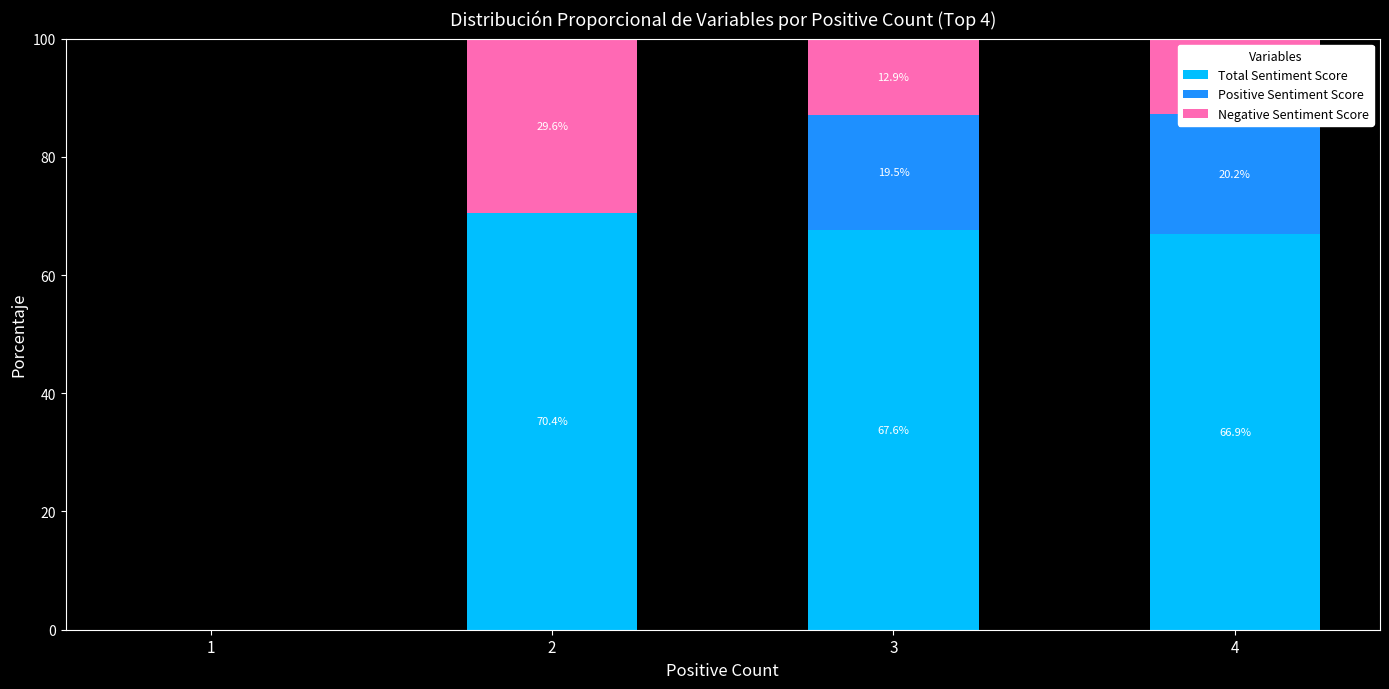

What is the difference between the second highest and second lowest values in the Negative Sentiment Score series?

0.1